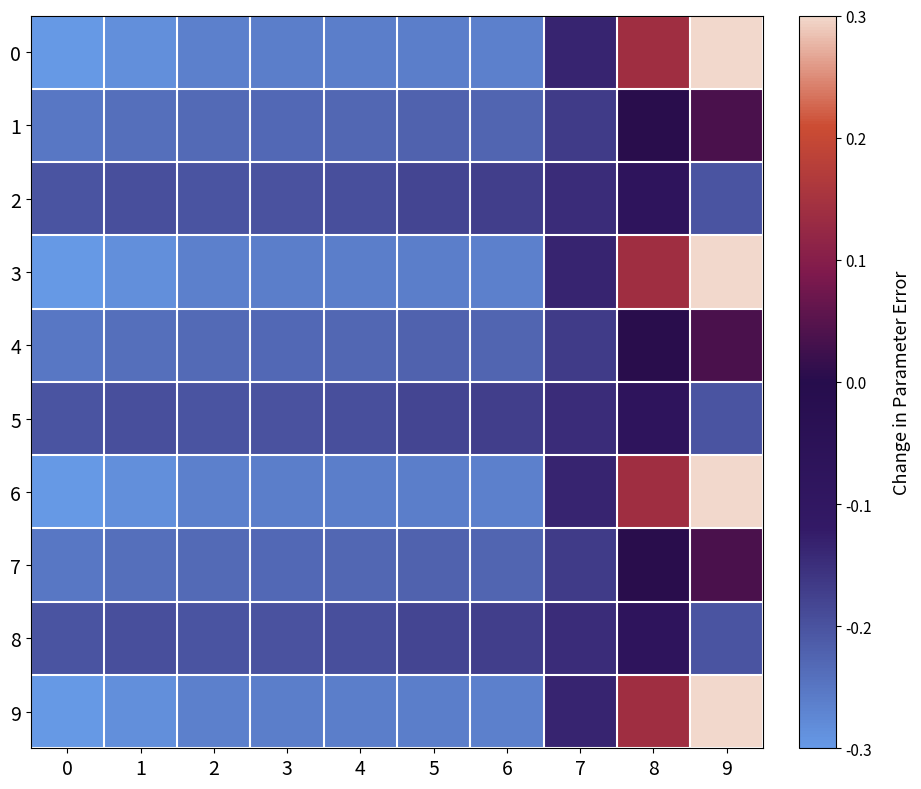

Reading right to left, list all the values displayed in this chart.

0: 9=0.3	8=0.1	7=-0.1	6=-0.3	5=-0.3	4=-0.3	3=-0.3	2=-0.3	1=-0.3	0=-0.3
1: 9=0.0	8=0.0	7=-0.2	6=-0.2	5=-0.2	4=-0.2	3=-0.2	2=-0.2	1=-0.2	0=-0.3
2: 9=-0.2	8=-0.1	7=-0.1	6=-0.2	5=-0.2	4=-0.2	3=-0.2	2=-0.2	1=-0.2	0=-0.2
3: 9=0.3	8=0.1	7=-0.1	6=-0.3	5=-0.3	4=-0.3	3=-0.3	2=-0.3	1=-0.3	0=-0.3
4: 9=0.0	8=0.0	7=-0.2	6=-0.2	5=-0.2	4=-0.2	3=-0.2	2=-0.2	1=-0.2	0=-0.3
5: 9=-0.2	8=-0.1	7=-0.1	6=-0.2	5=-0.2	4=-0.2	3=-0.2	2=-0.2	1=-0.2	0=-0.2
6: 9=0.3	8=0.1	7=-0.1	6=-0.3	5=-0.3	4=-0.3	3=-0.3	2=-0.3	1=-0.3	0=-0.3
7: 9=0.0	8=0.0	7=-0.2	6=-0.2	5=-0.2	4=-0.2	3=-0.2	2=-0.2	1=-0.2	0=-0.3
8: 9=-0.2	8=-0.1	7=-0.1	6=-0.2	5=-0.2	4=-0.2	3=-0.2	2=-0.2	1=-0.2	0=-0.2
9: 9=0.3	8=0.1	7=-0.1	6=-0.3	5=-0.3	4=-0.3	3=-0.3	2=-0.3	1=-0.3	0=-0.3